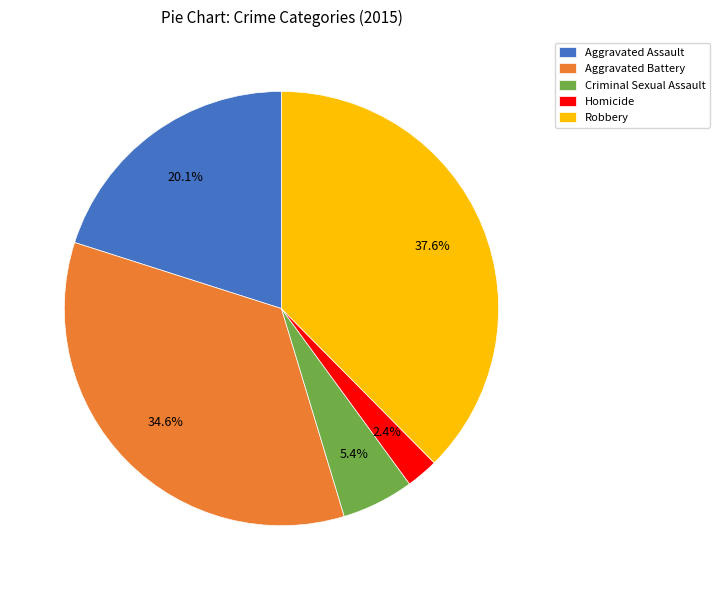

Combined, do Aggravated Battery and Criminal Sexual Assault account for over 50%?

No